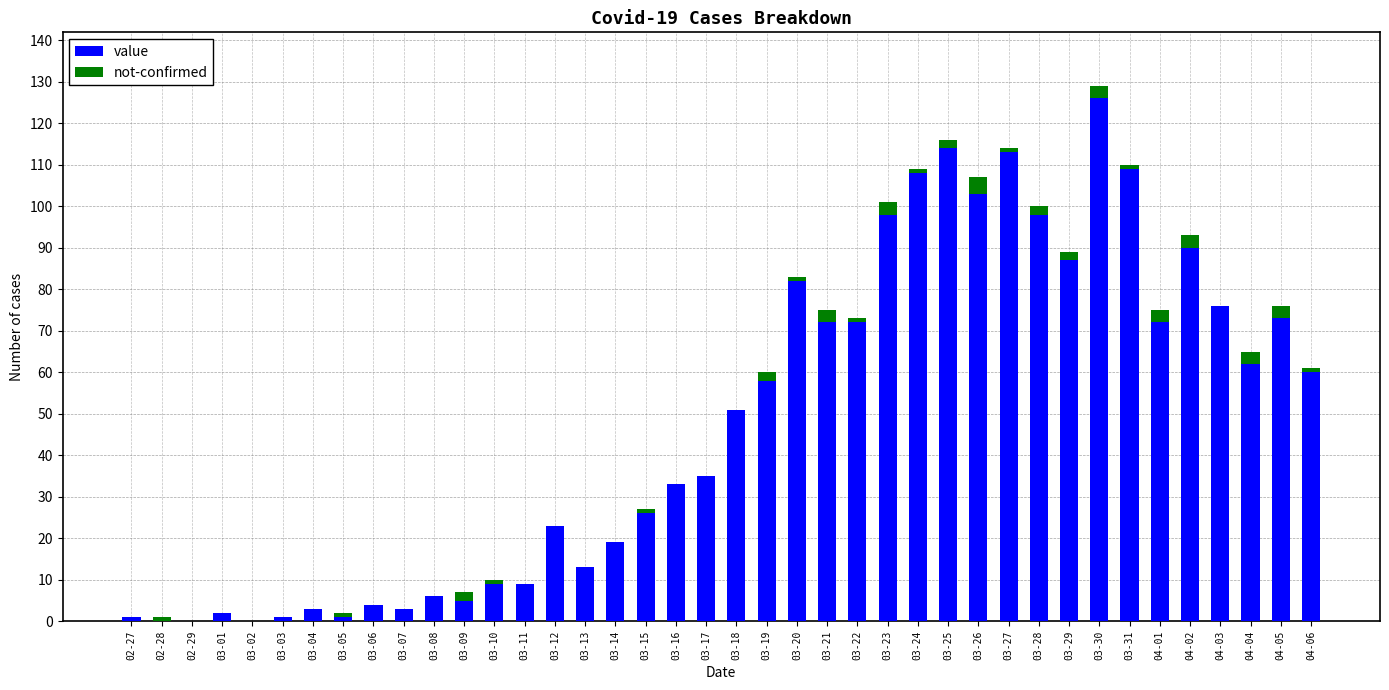

What are all the series names shown in the legend?

value, not-confirmed